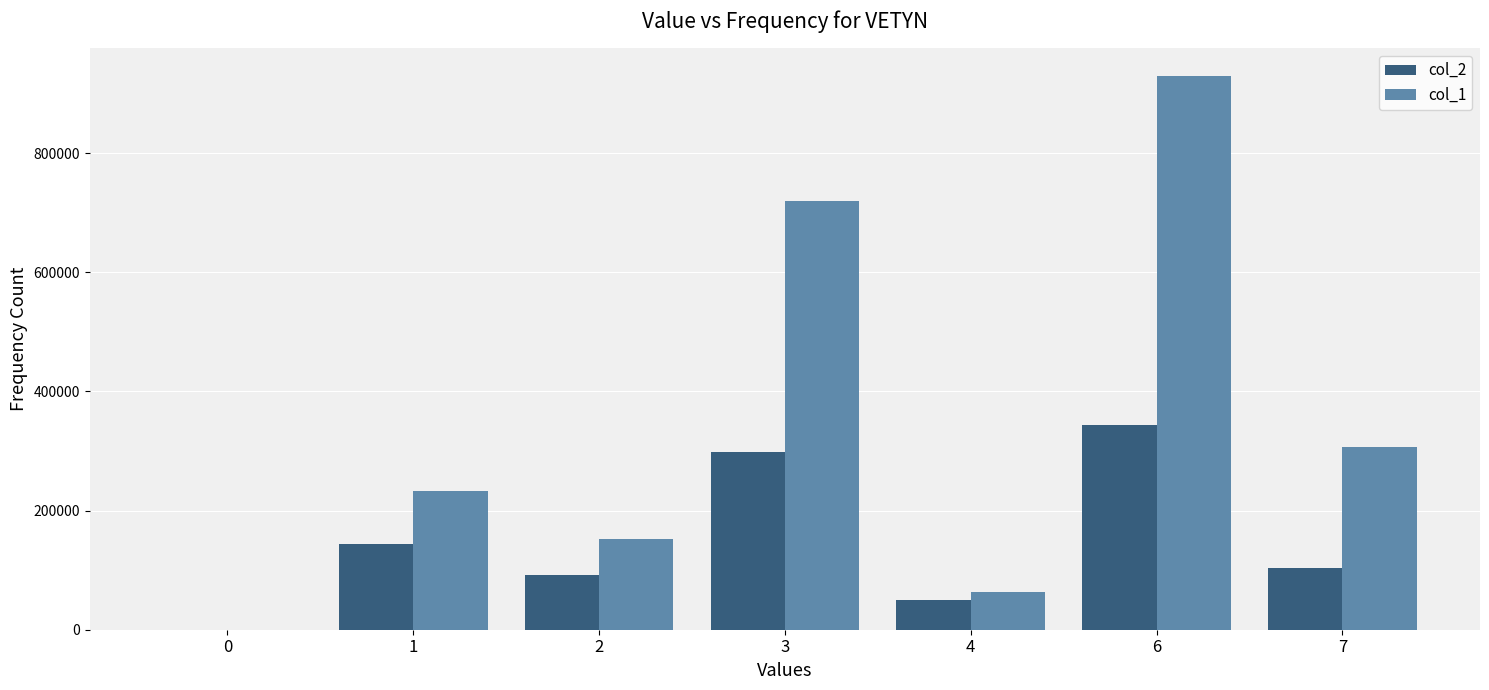

Reading right to left, what are all the values shown in this chart?

col_2: 7=102820	6=343530	4=49400	3=297760	2=91630	1=143800	0=0
col_1: 7=307000	6=929000	4=64000	3=719000	2=152000	1=233000	0=0